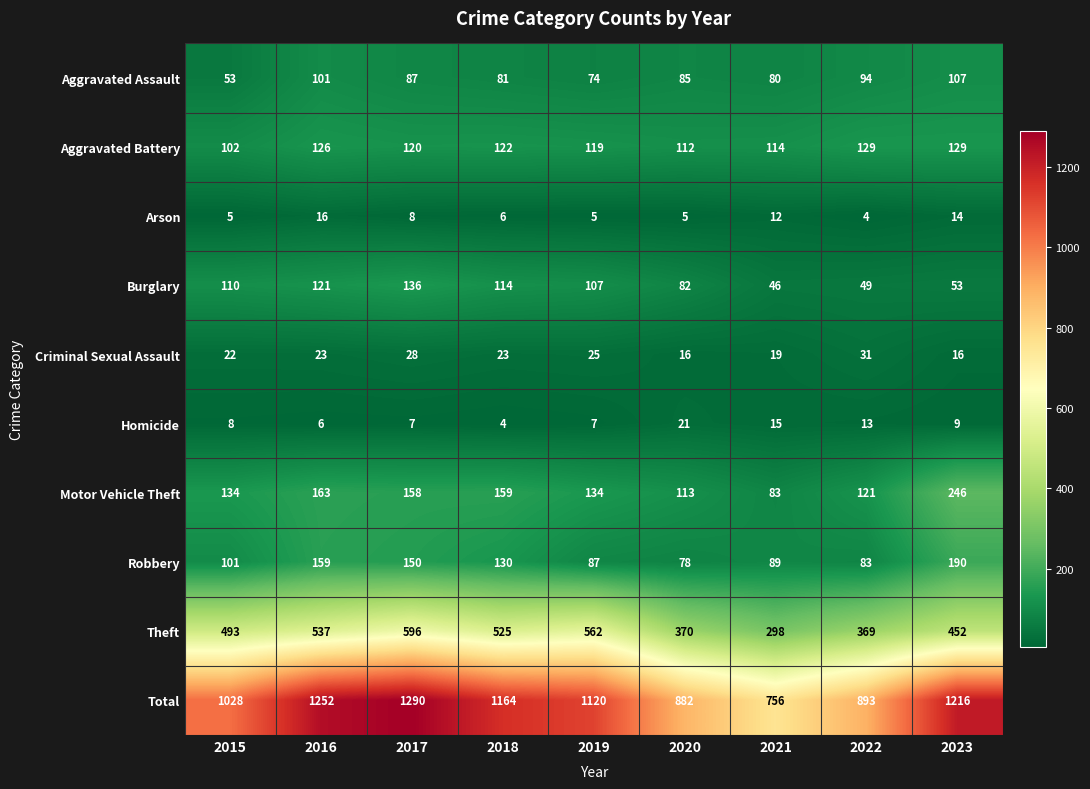

What is the maximum value shown in the chart?

1290